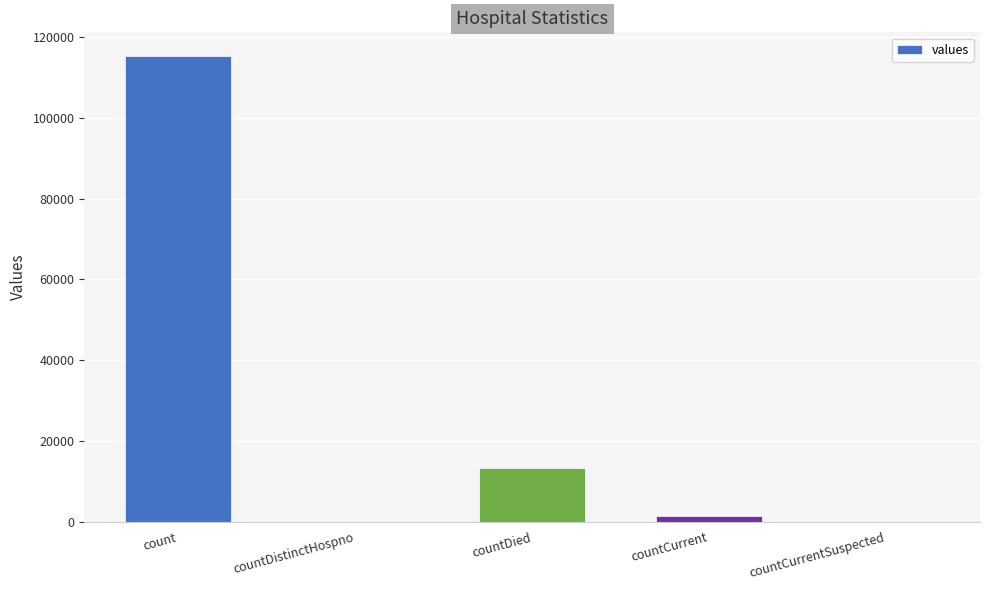

The value at countDied is 13343. True or false?

True